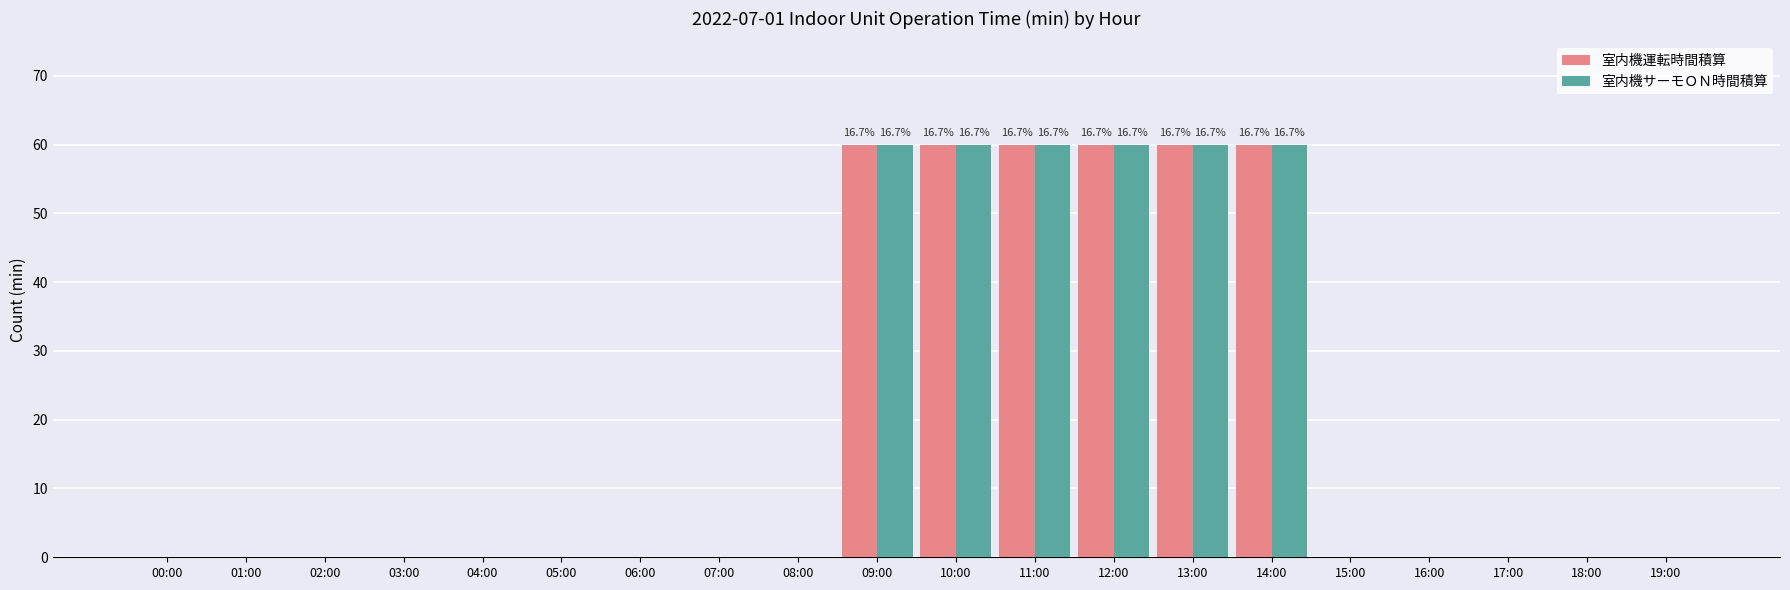

What is the maximum value for 室内機運転時間積算?

60